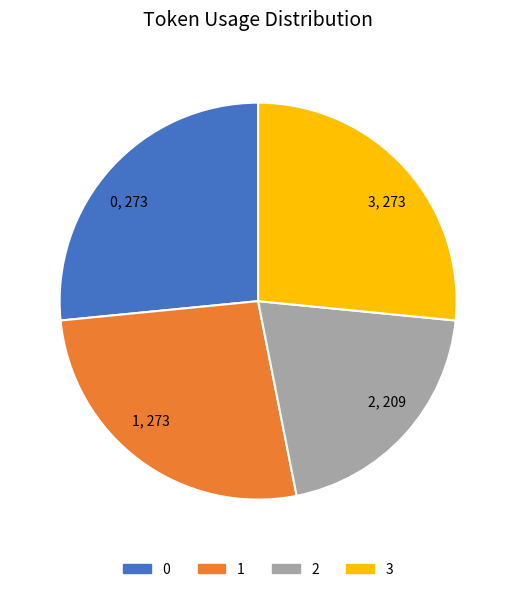

Is there any slice that represents more than half of the pie?

No